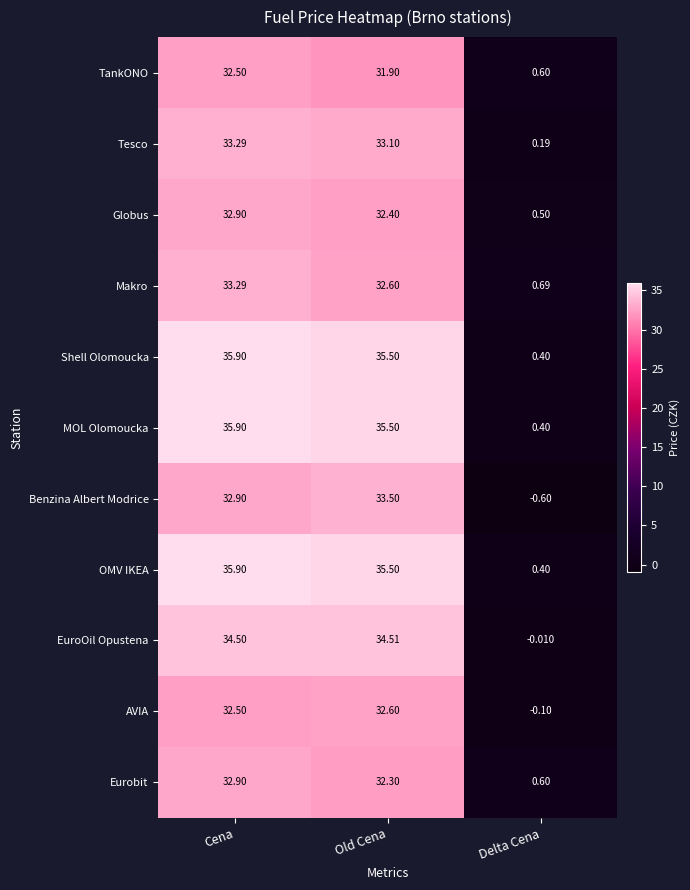

Rank the categories by Makro value from highest to lowest.

Cena, Old Cena, Delta Cena